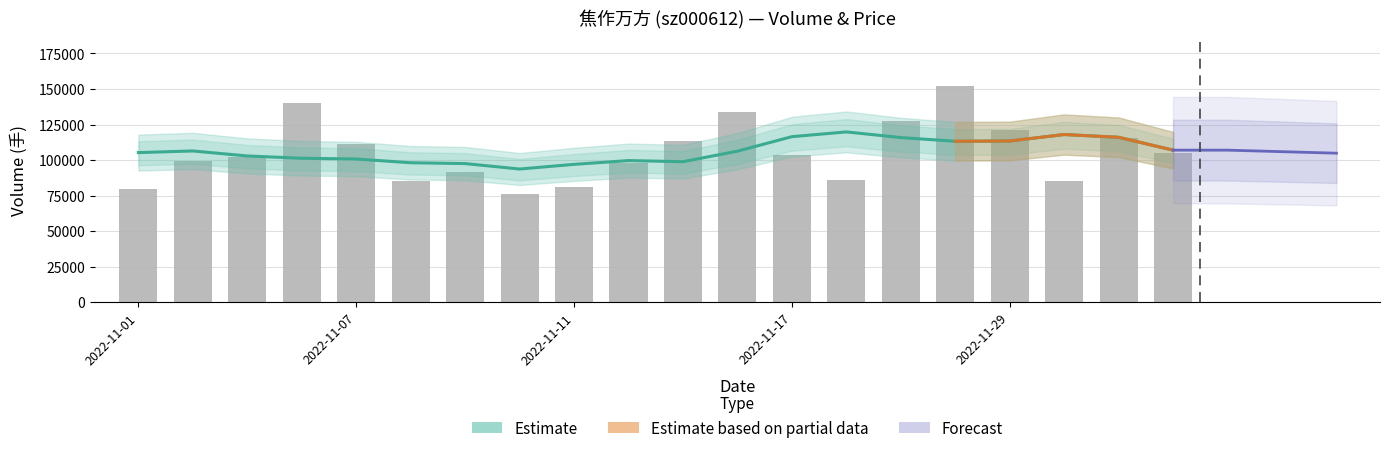

Does the chart contain any negative values?

No